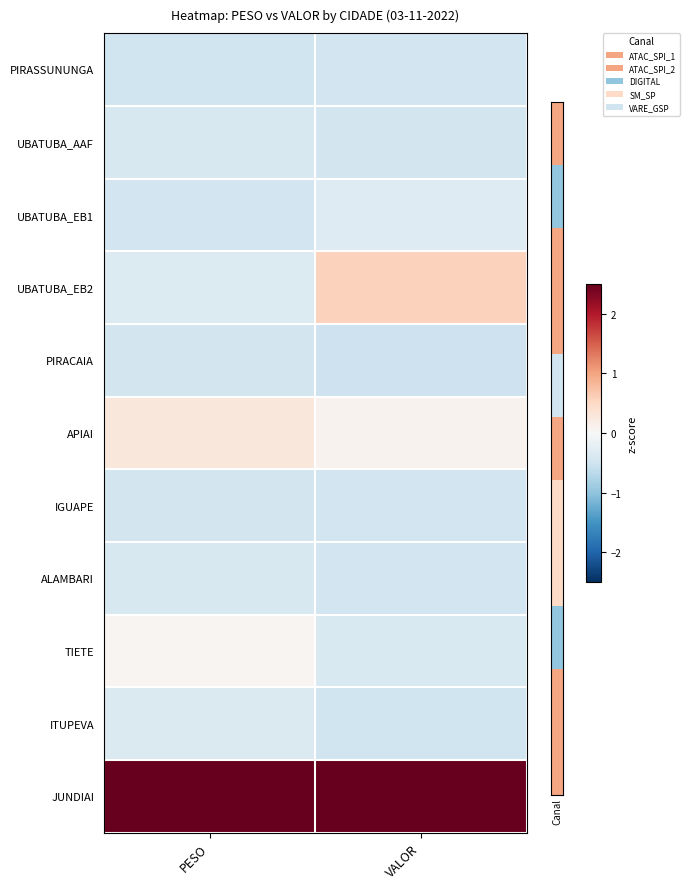

Count the number of categories in the chart.

2